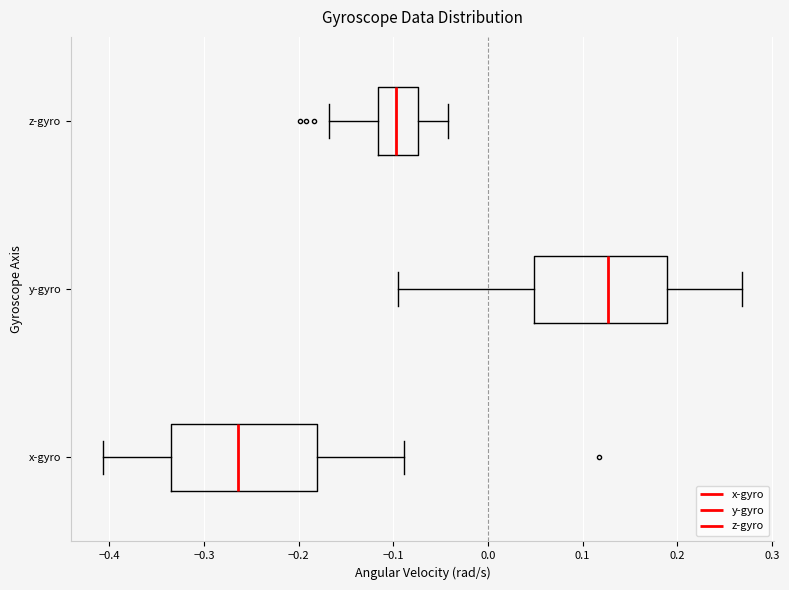

Reading bottom to top, transcribe this box plot: for each box, give where its median line is, the range the box spans, and where its two whiskers end, as read against the x-axis. The values are not printed on the chart, so give them approximately, as read against the axis.

x-gyro: median -0.26, box -0.34 to -0.18, whiskers -0.41 to -0.09
y-gyro: median 0.13, box 0.05 to 0.19, whiskers -0.10 to 0.27
z-gyro: median -0.10, box -0.12 to -0.07, whiskers -0.17 to -0.04